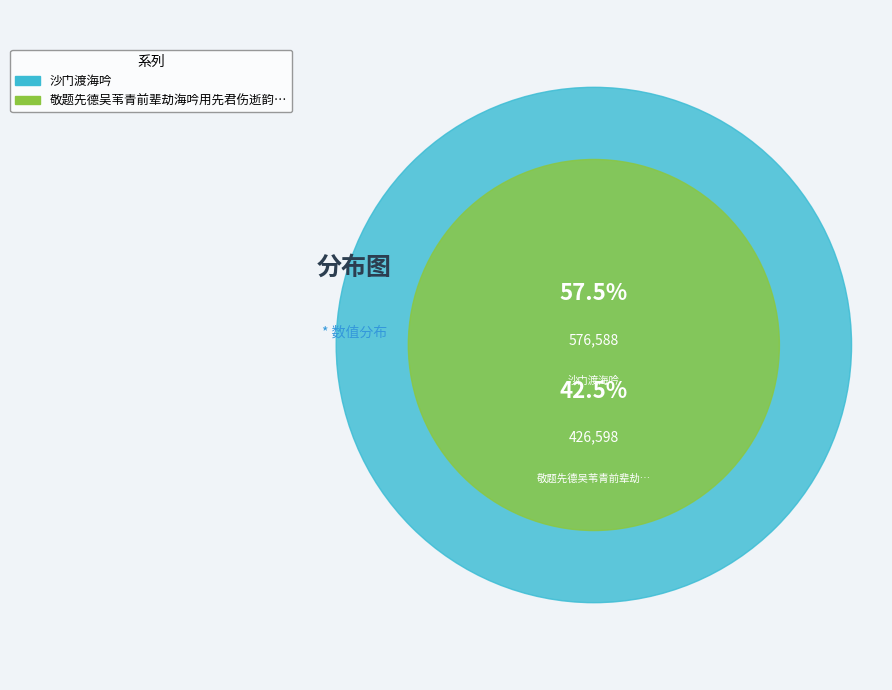

To the nearest percent, what percentage of the pie is 敬题先德吴苇青前辈劫海吟用先君伤逝韵录呈天鹏先生吟正?

43%